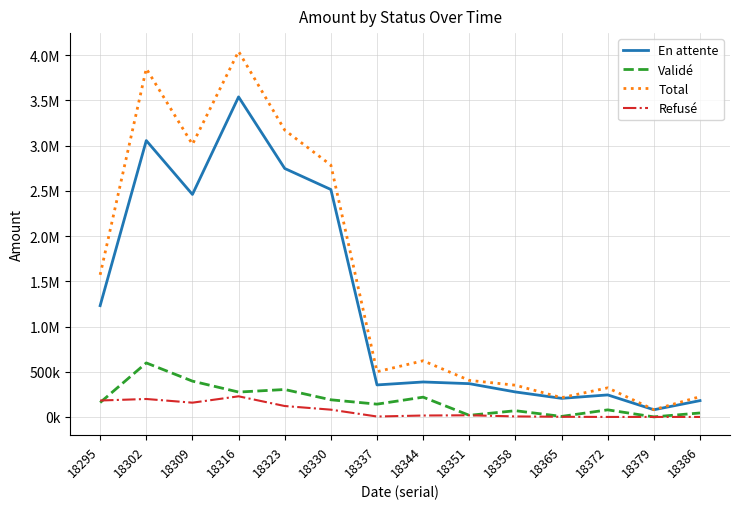

Does the chart have visible grid lines?

Yes